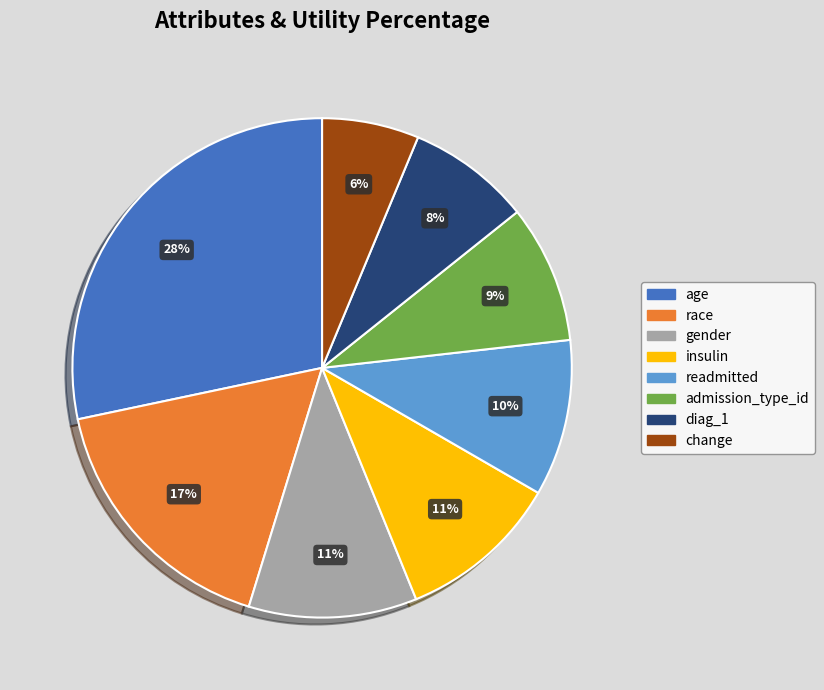

Does diag_1 account for over 50% of the chart?

No